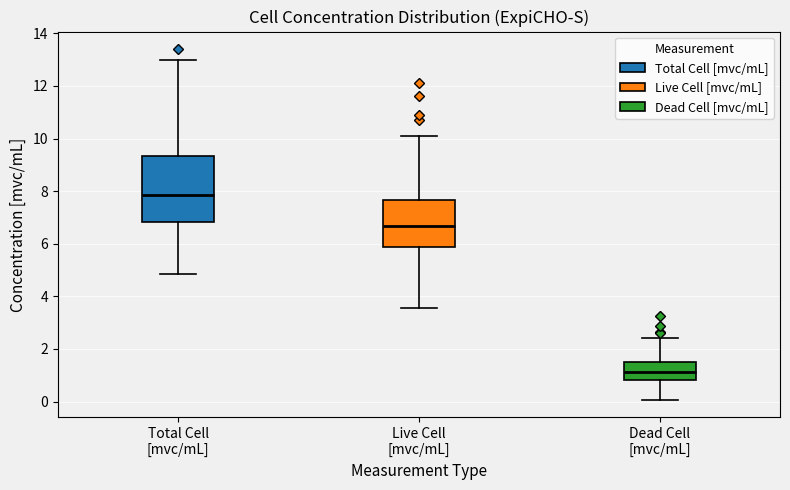

Where does the lower whisker of the box for Total Cell [mvc/mL] end on the y-axis? The values are not printed on the chart, so give them approximately, as read against the axis.

4.8